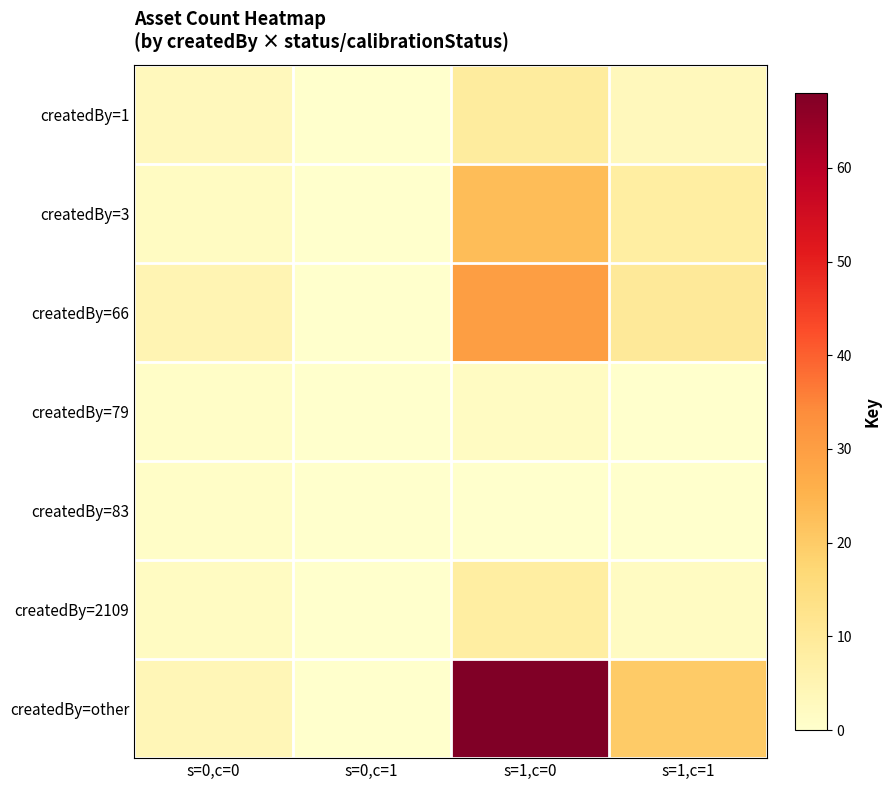

Which has a higher value, s=1,c=1 or s=1,c=0?

s=1,c=0